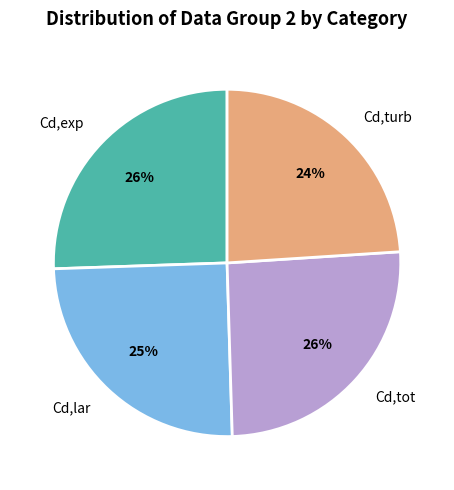

To the nearest percent, what is the difference between the Cd,lar and Cd,exp slice percentages?

1%